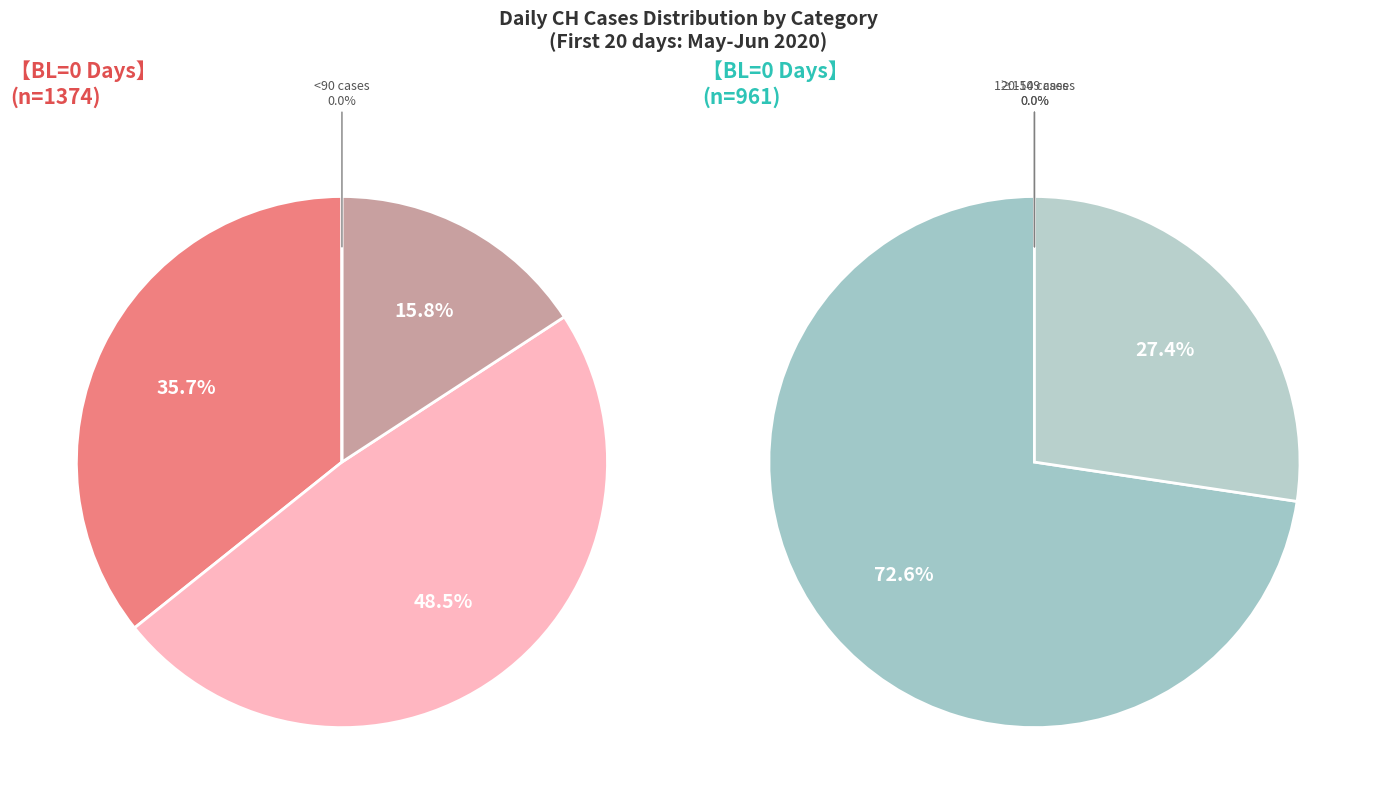

Do 3 and 9 together represent more than half of the pie?

No